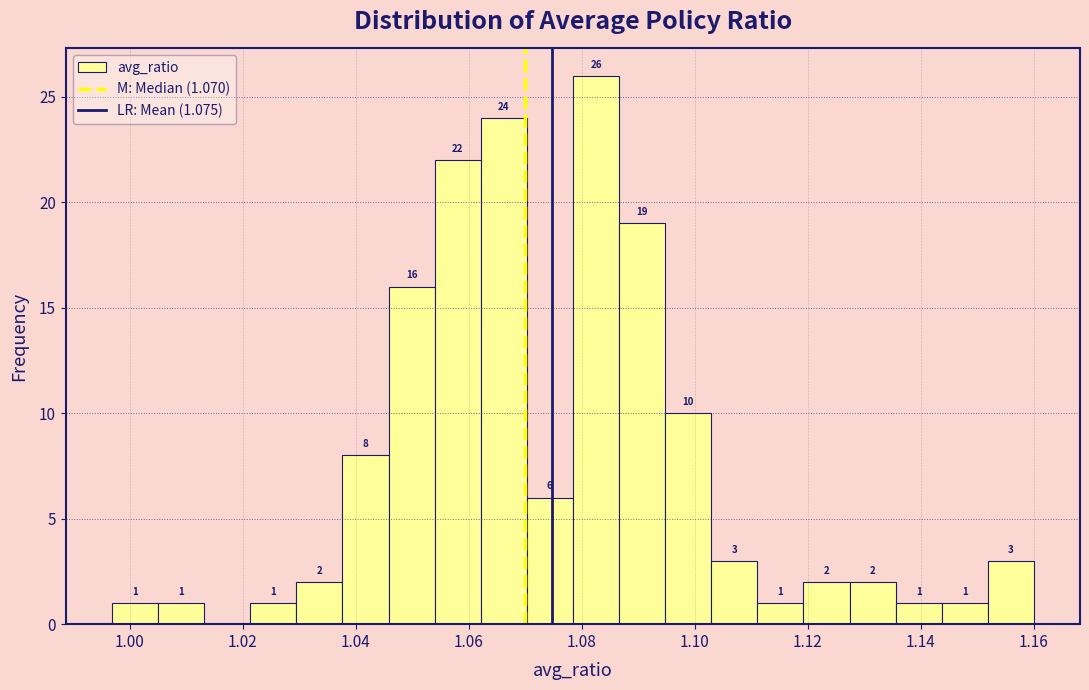

Over which range of the x-axis is the bar tallest?

1.078 to 1.086